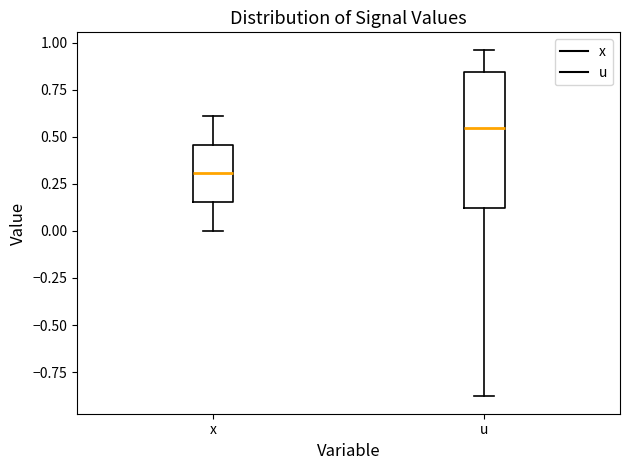

Comparing the boxes themselves (not the whiskers), which one is the tallest?

u